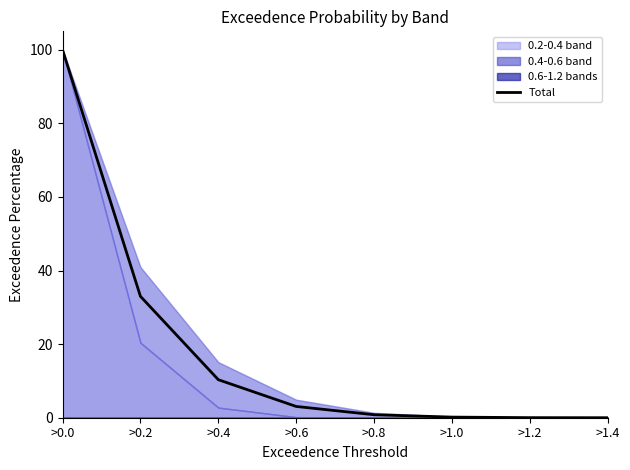

What is the change in value from >0.8 to >1.4?

-0.8